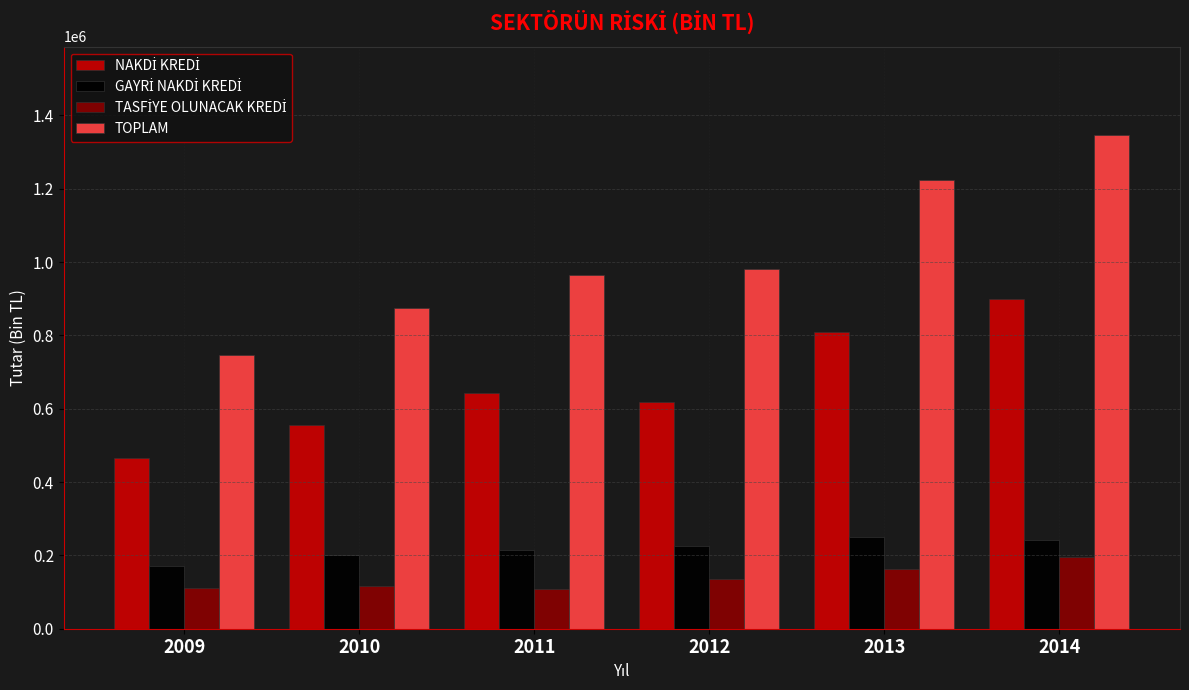

How many series are shown in this chart?

4